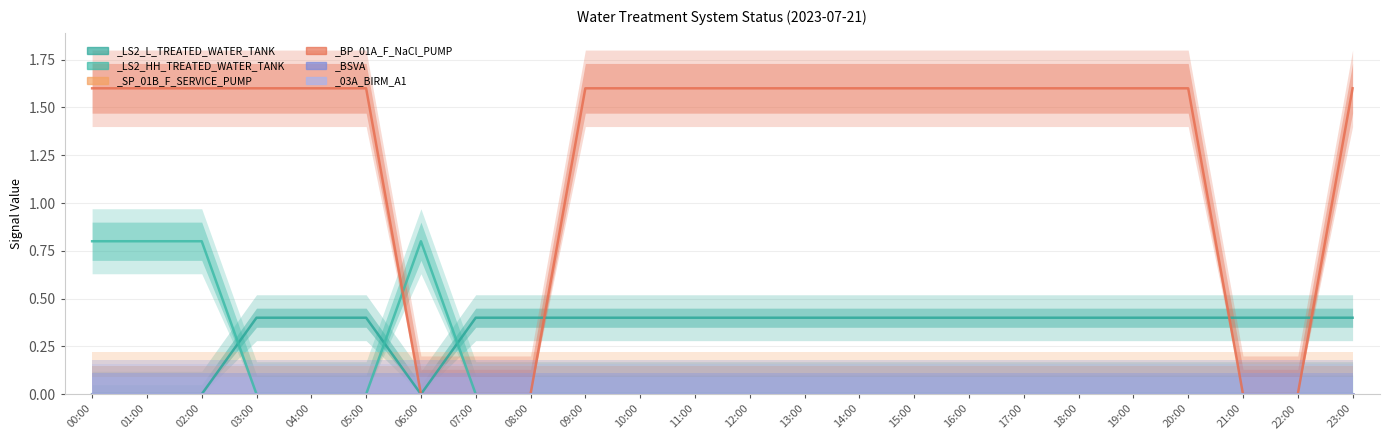

How many positive values does the _LS2_L_TREATED_WATER_TANK series have?

20